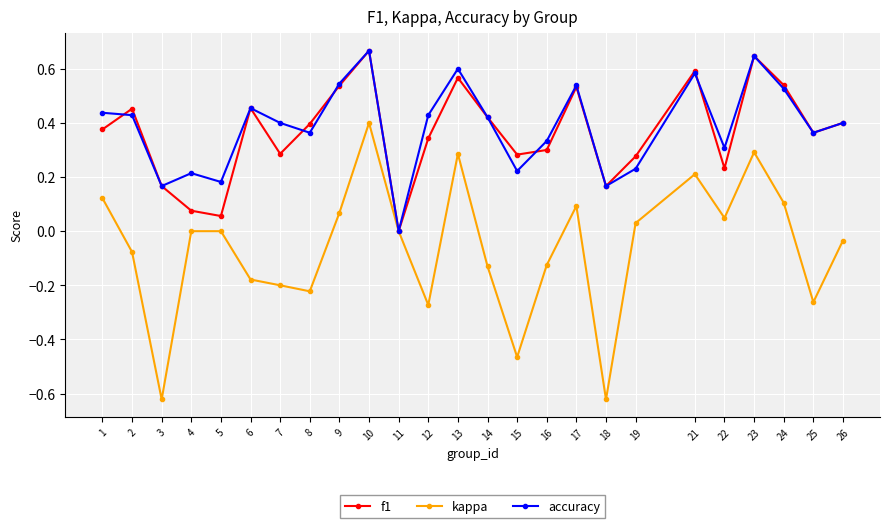

True or false: f1 has a value of 0.3 at 15.

True